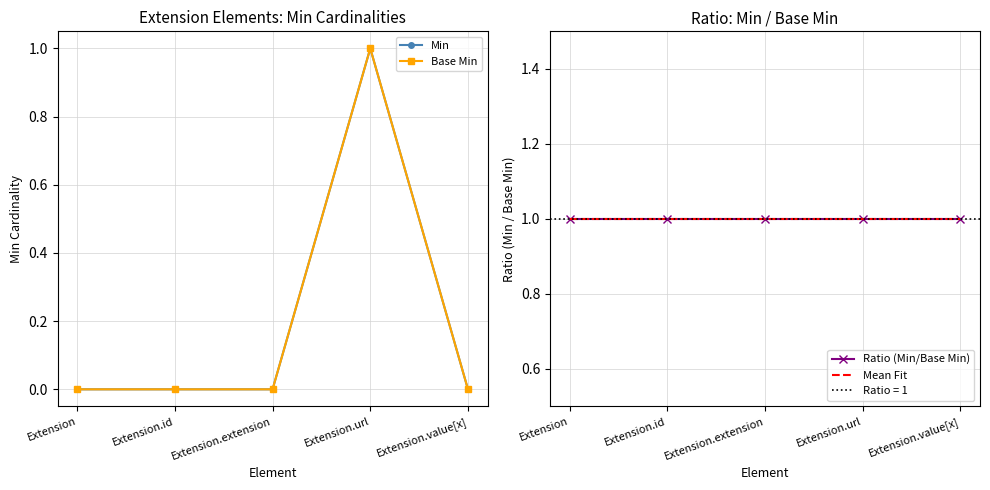

What is the minimum value for Ratio (Min/Base Min)?

1